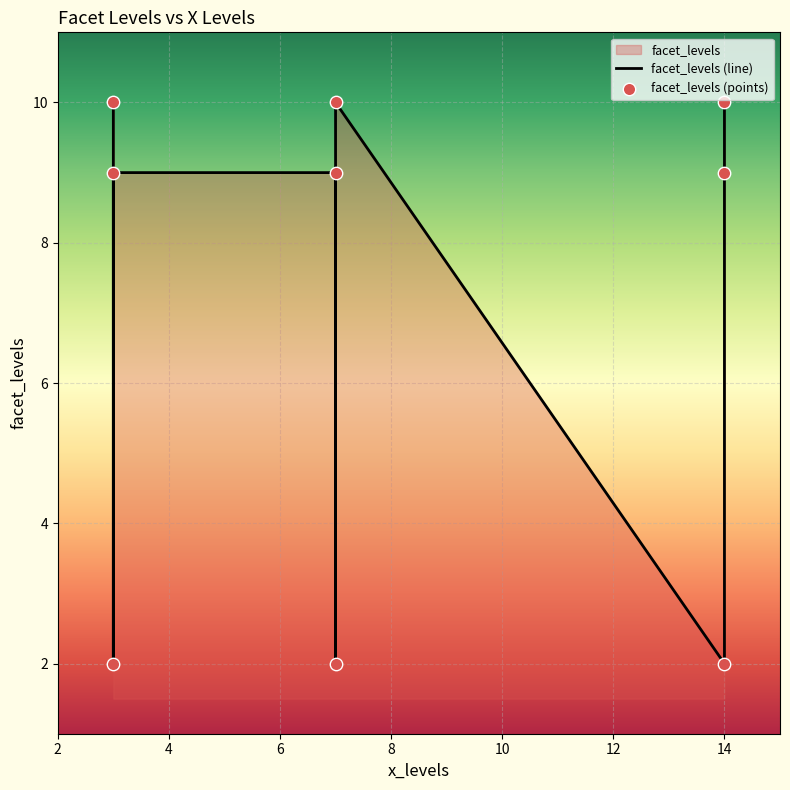

Is the value of facet_levels (line) at 10 greater than the value of facet_levels (points) at 2?

No